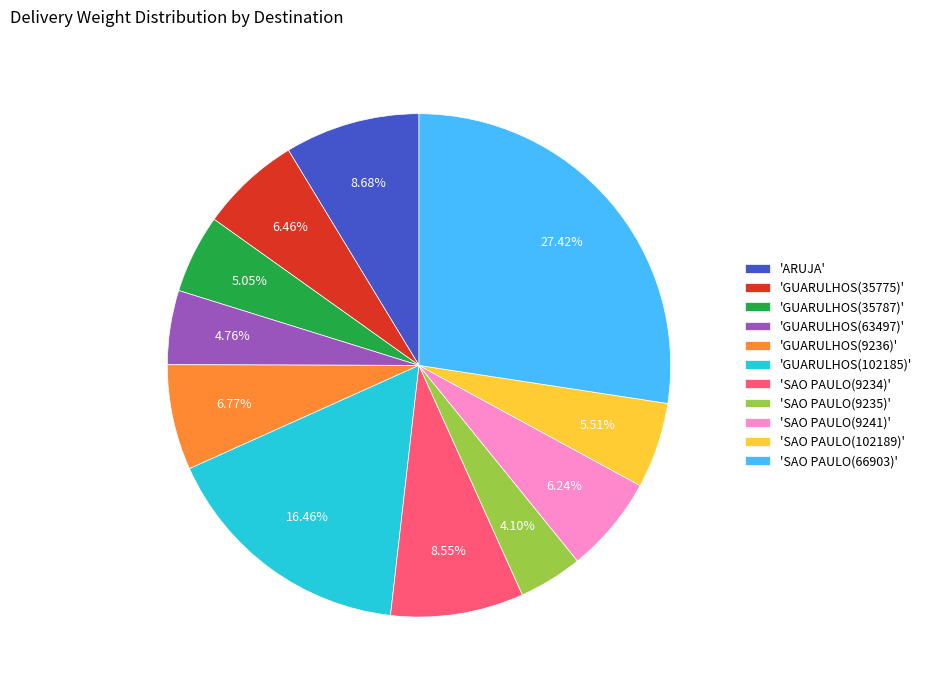

Is there a majority slice in this chart?

No